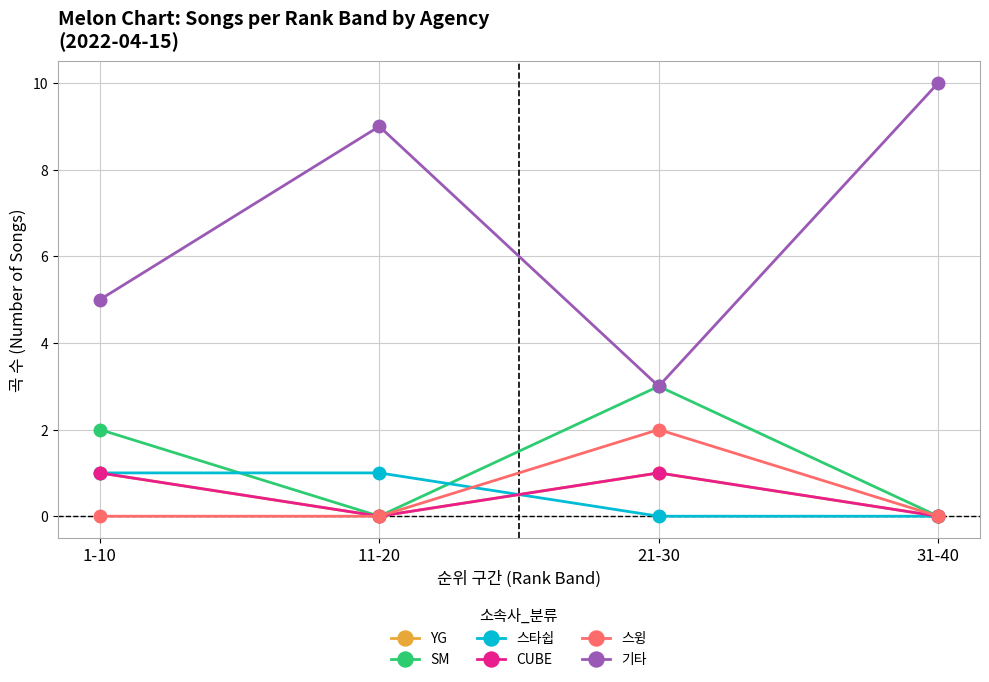

True or false: SM has more than 1 interior local peaks.

False